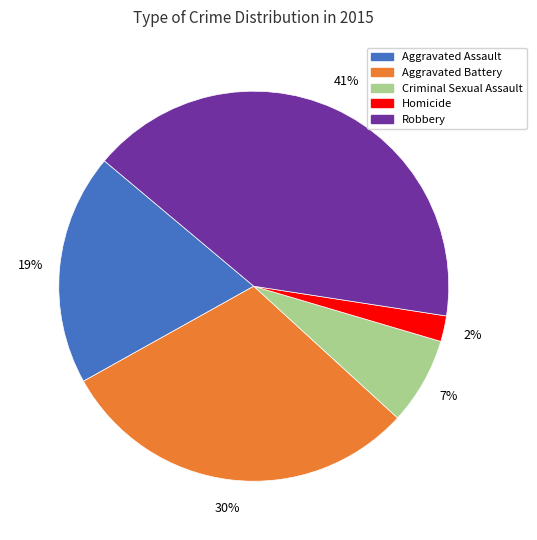

What percentage is the Aggravated Battery slice, to the nearest percent?

30%